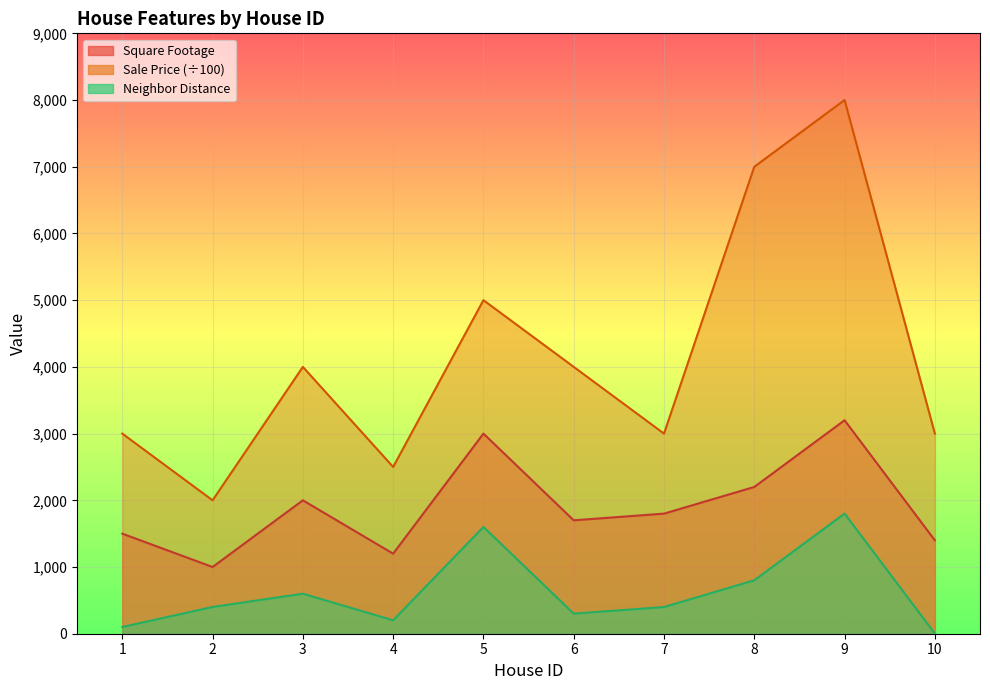

Which label corresponds to the largest value in the chart?

9